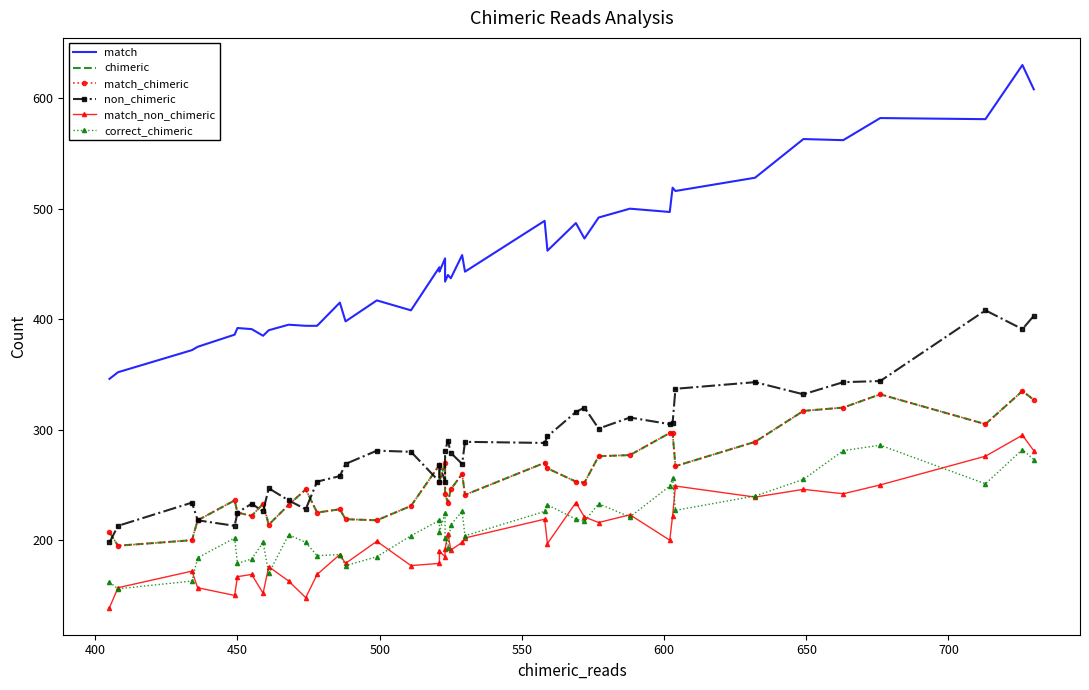

True or false: match_chimeric and match intersect in this chart.

False